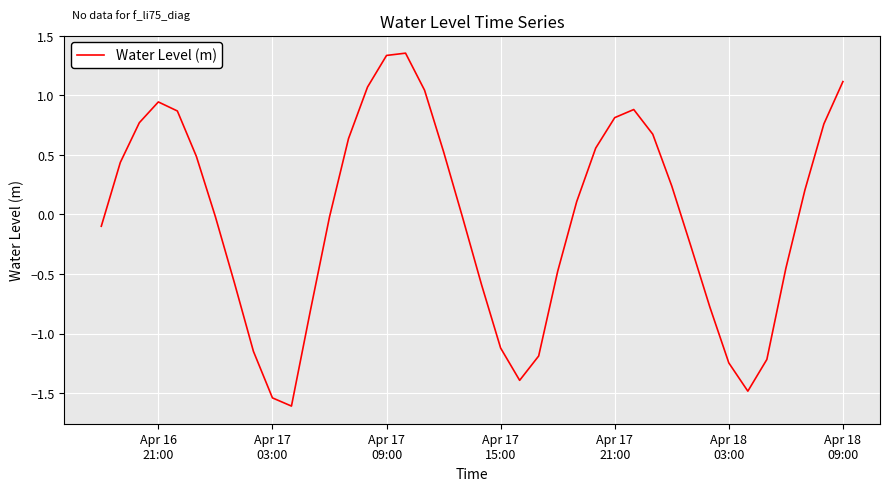

What is the minimum value shown in the chart?

-1.6